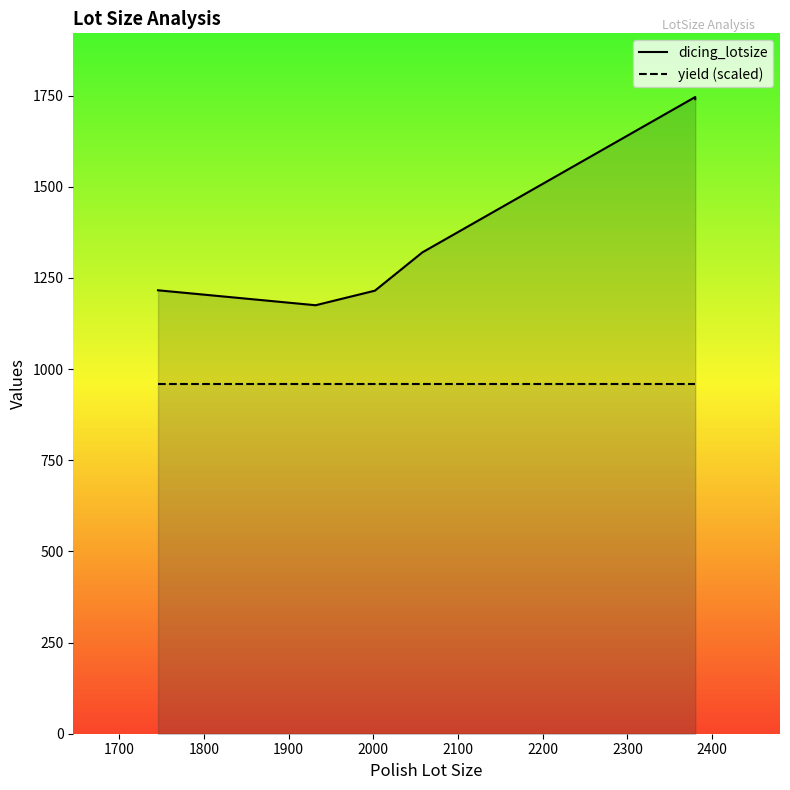

Read the yield (scaled) value at 1900.

960.3